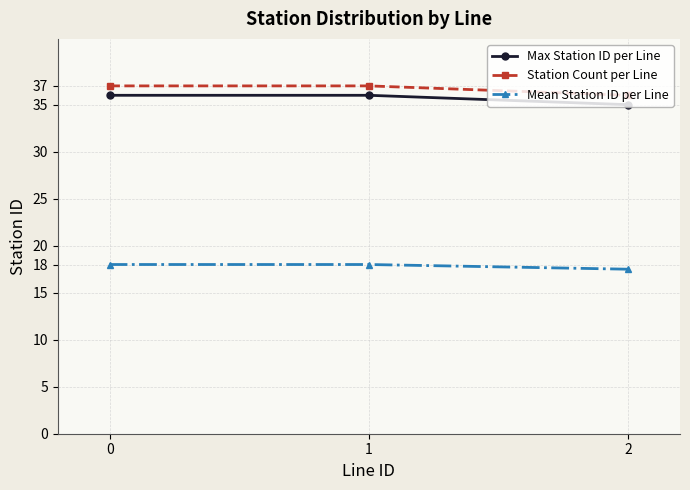

Does the chart have visible grid lines?

Yes